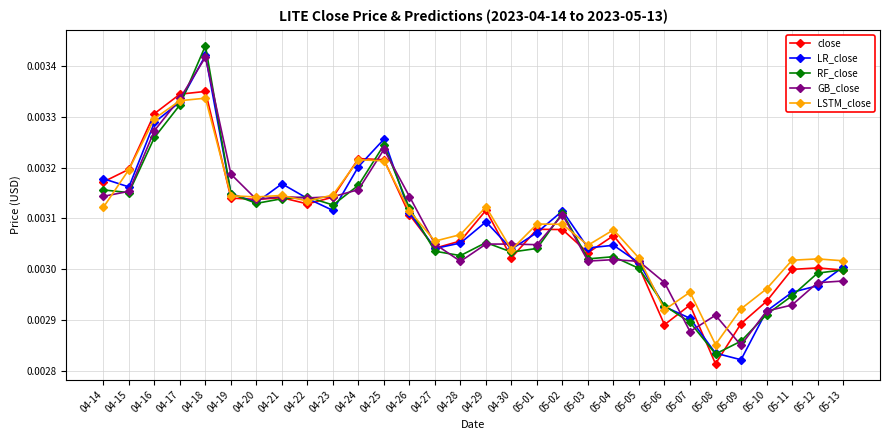

Which series has the widest spread of values?

RF_close